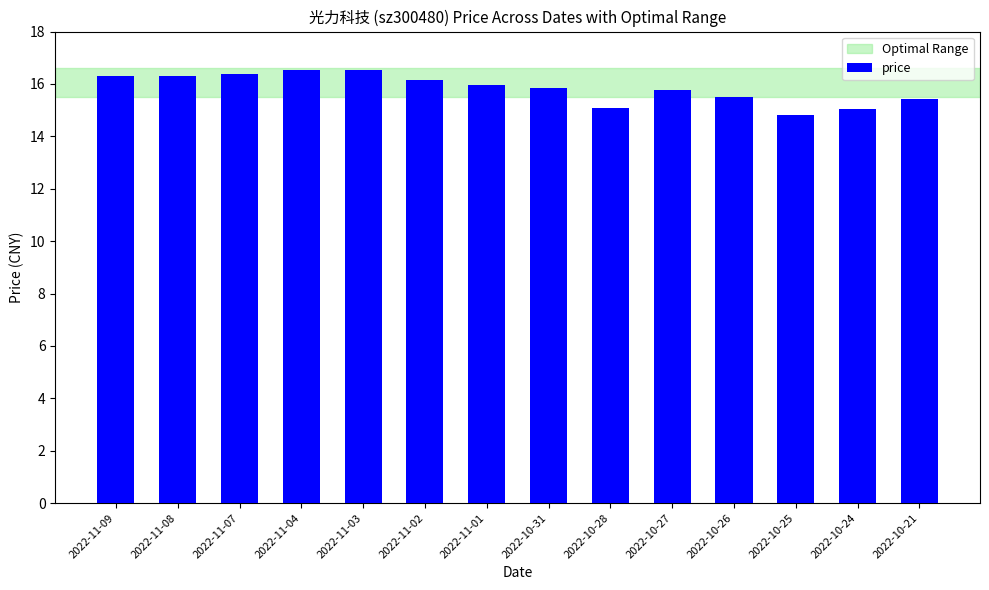

What is the maximum value shown in the chart?

16.5